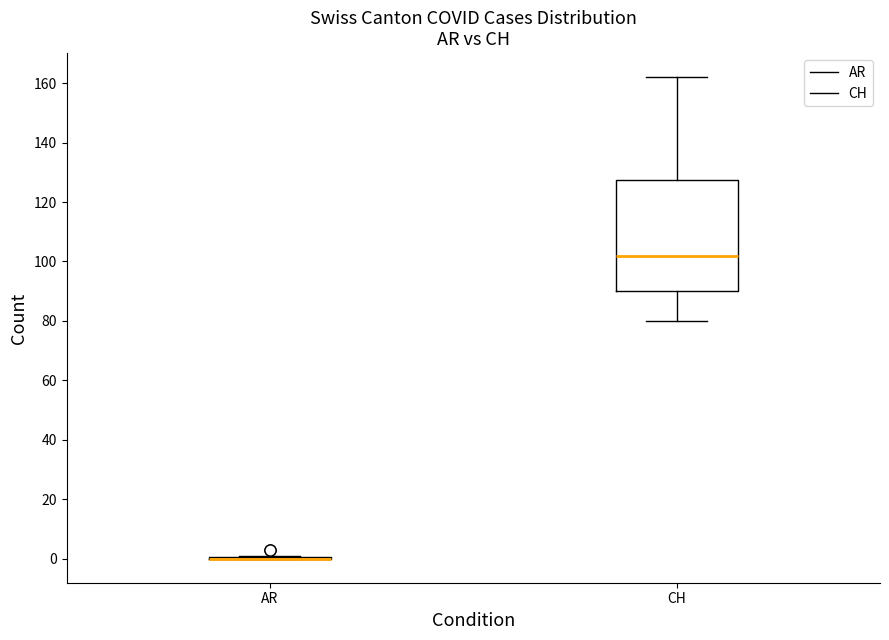

Reading left to right, transcribe this box plot: for each box, give where its median line is, the range the box spans, and where its two whiskers end, as read against the y-axis. The values are not printed on the chart, so give them approximately, as read against the axis.

AR: box collapsed to a line at 0, whiskers 0 to 2
CH: median 102, box 90 to 128, whiskers 80 to 162